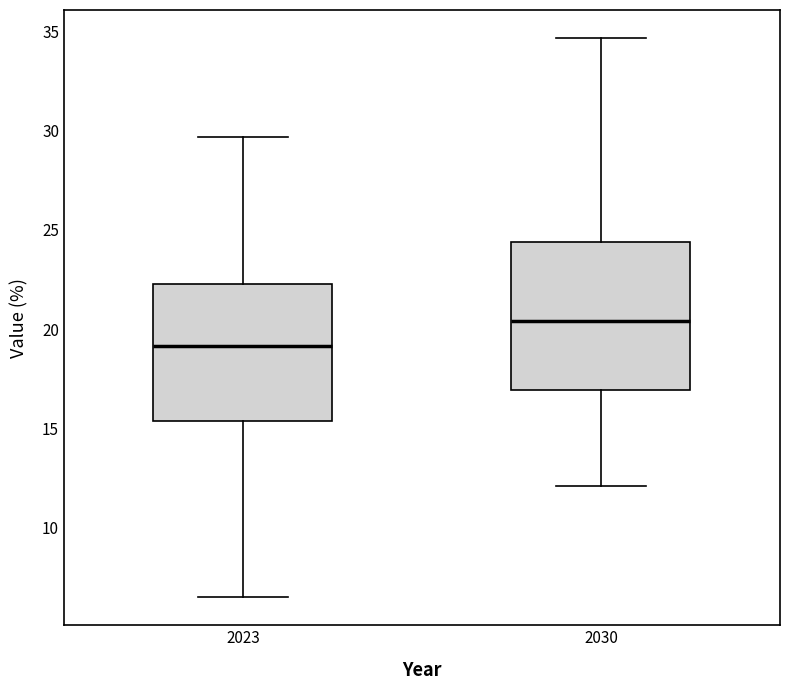

Reading left to right, read every box against the y-axis: the position of its median line, the range the box covers, and the ends of its whiskers. The values are not printed on the chart, so give them approximately, as read against the axis.

2023: median 19.0, box 15.5 to 22.5, whiskers 6.5 to 29.5
2030: median 20.5, box 17.0 to 24.5, whiskers 12.0 to 34.5